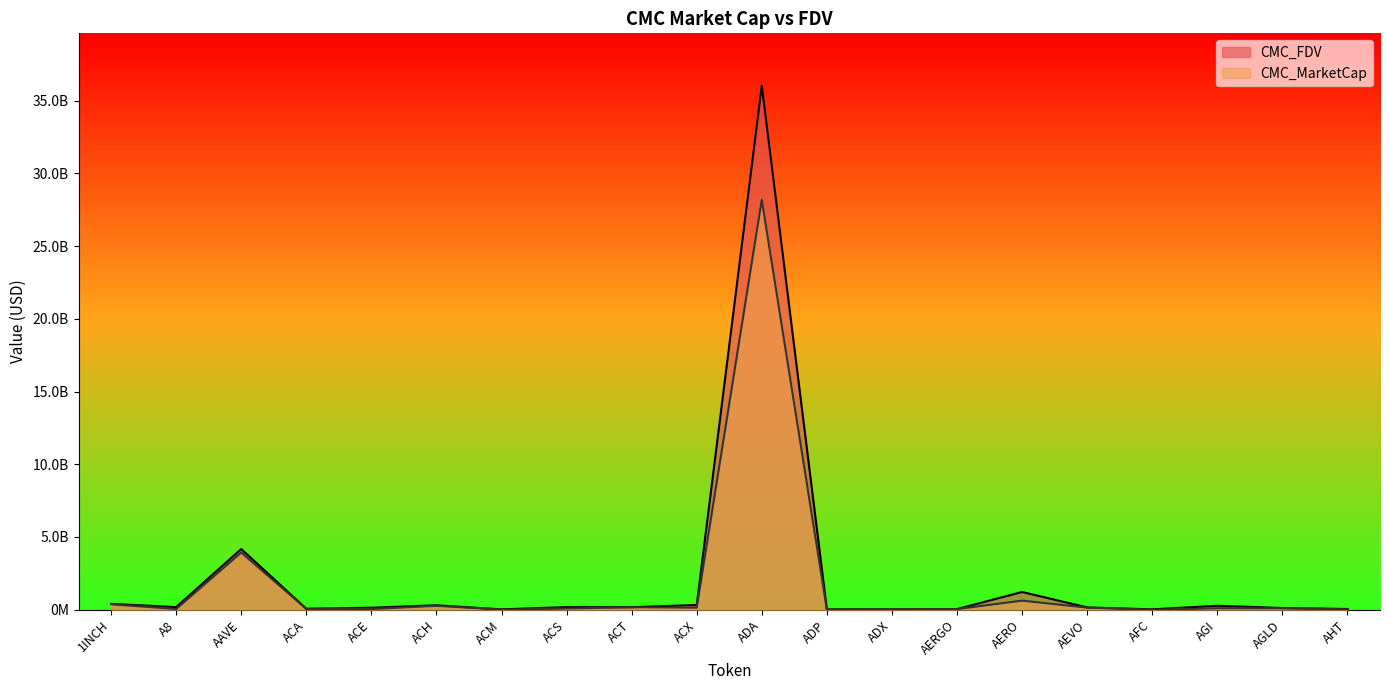

In CMC_MarketCap, how many points are higher than both neighbors (excluding endpoints)?

6